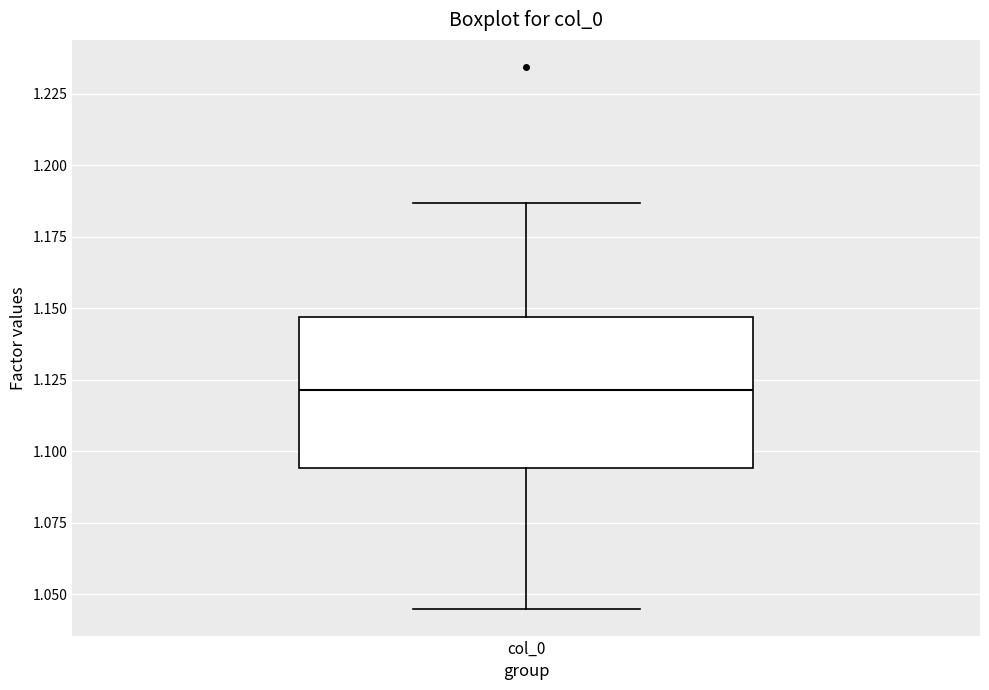

Where does the upper whisker of the box for col_0 end on the y-axis? The values are not printed on the chart, so give them approximately, as read against the axis.

1.185